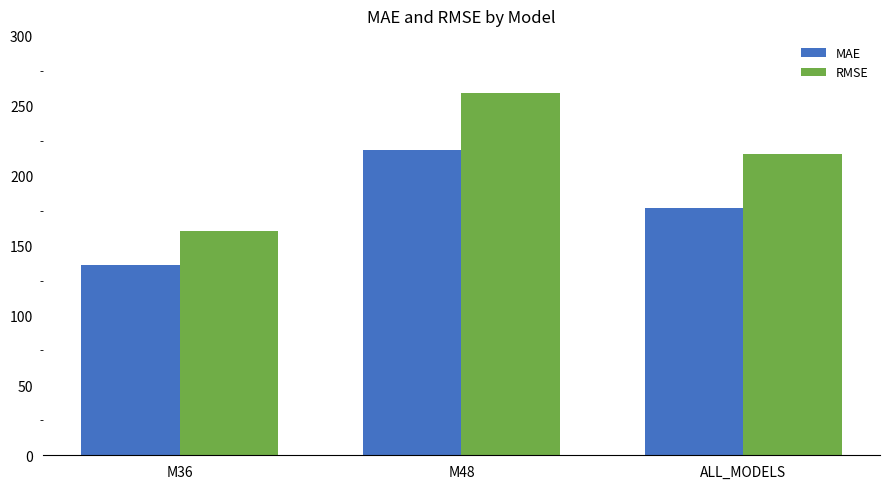

What is the average value of the RMSE series?

211.6